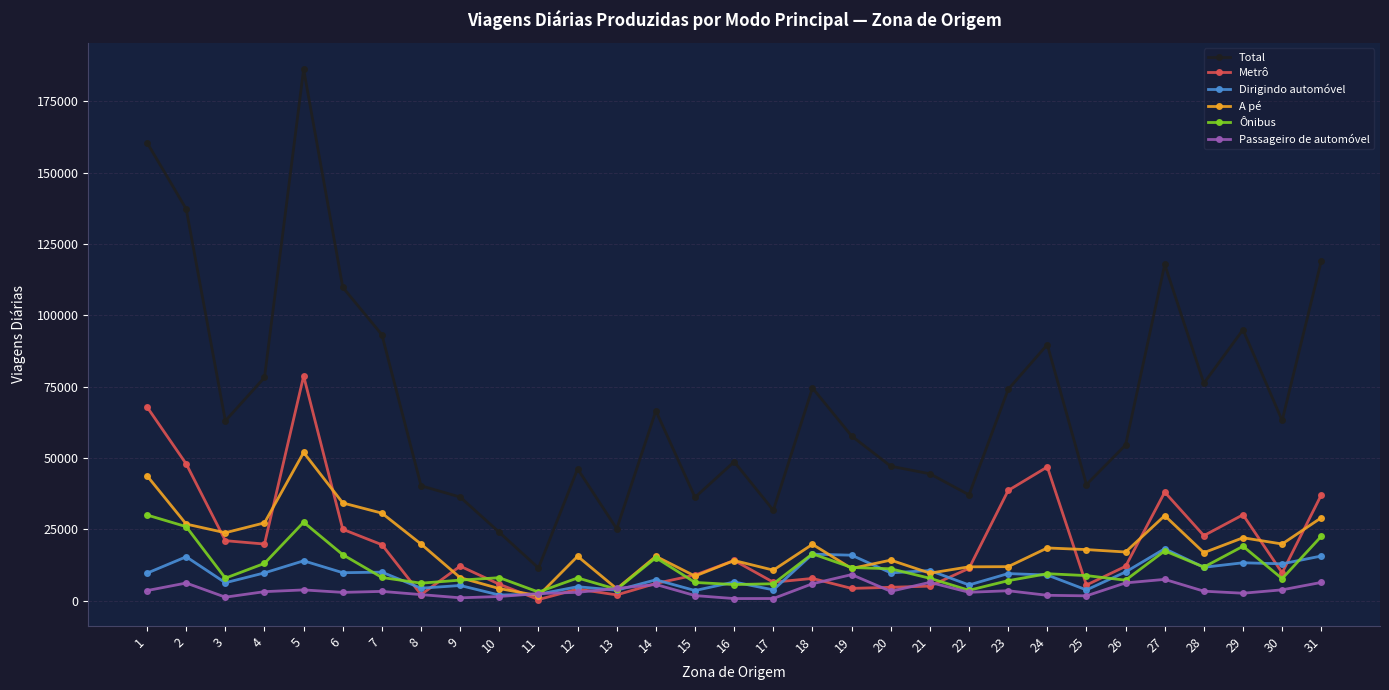

What is the lowest value of the Total series?

11403.0